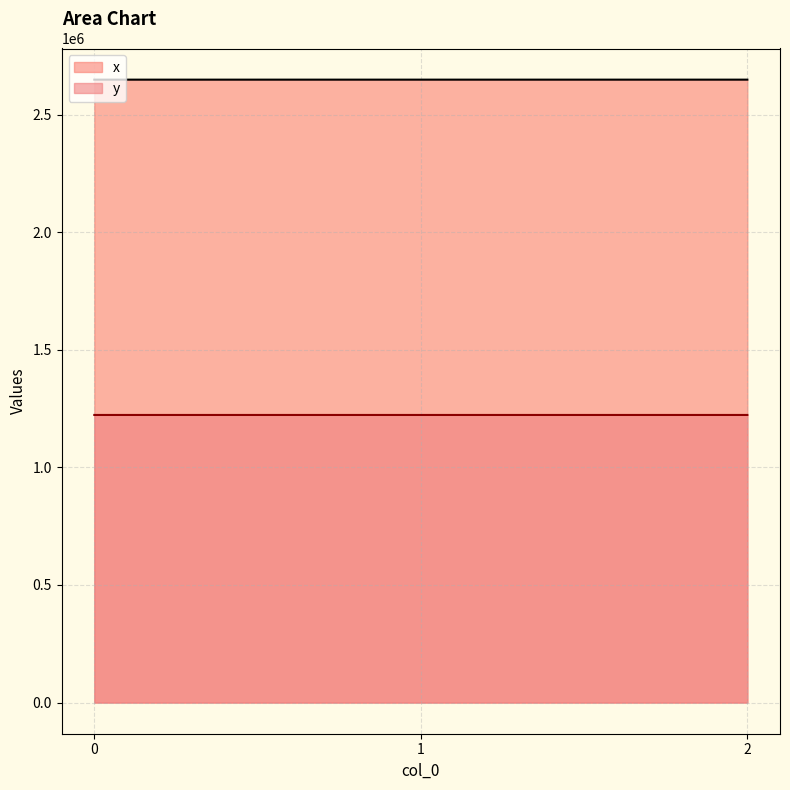

Which series has the largest range (max minus min)?

x